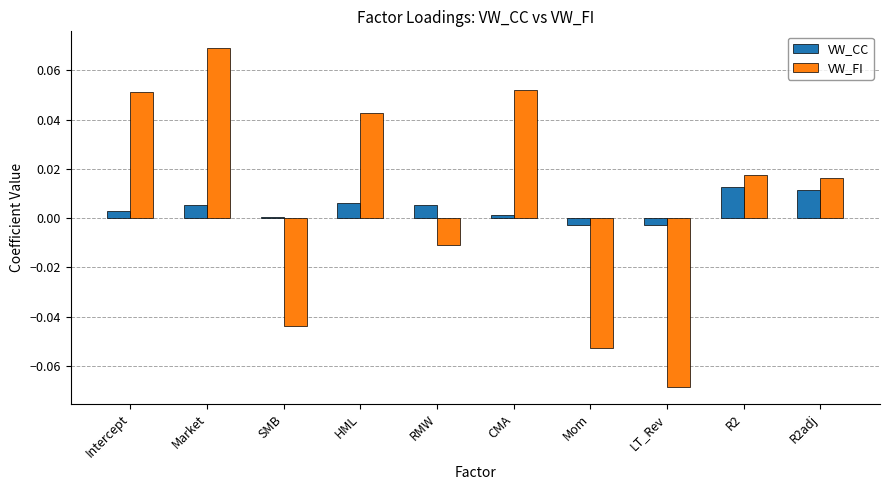

Between Intercept and Market, which series saw the biggest shift?

VW_FI